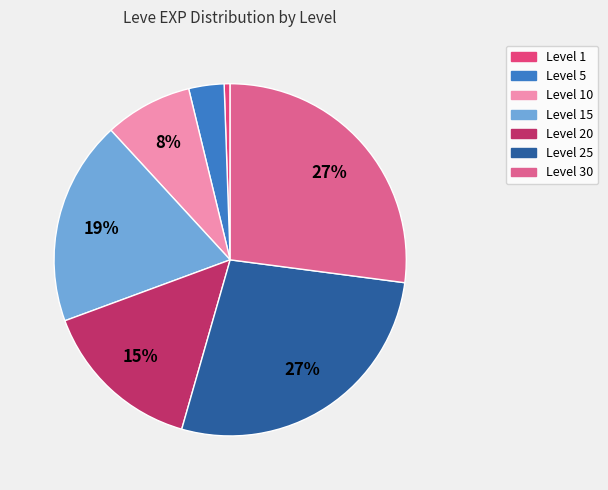

How many segments does this pie chart have?

7